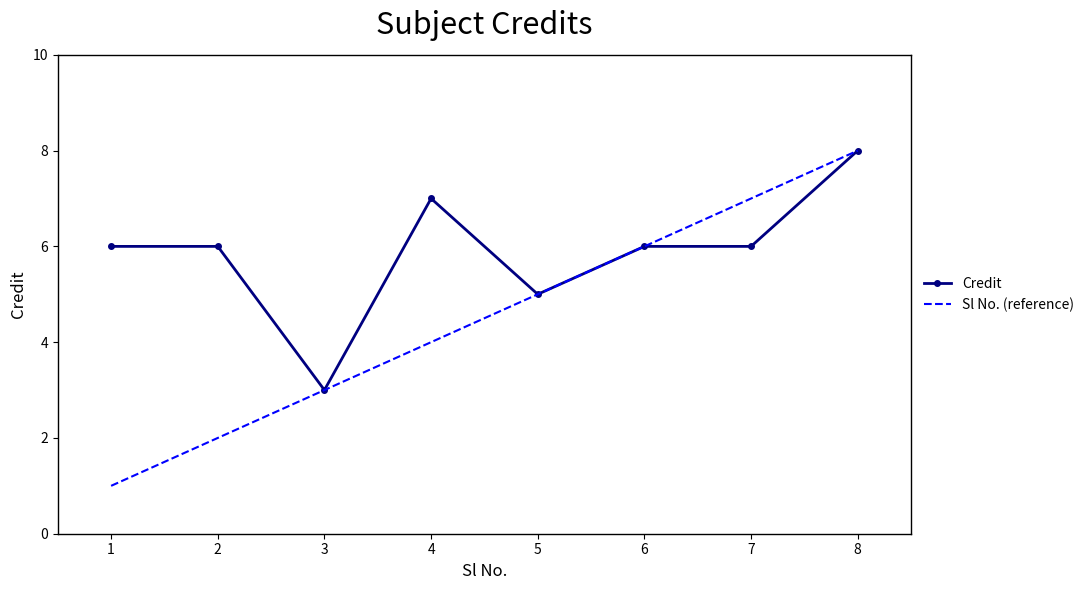

How many distinct data groups are displayed?

2